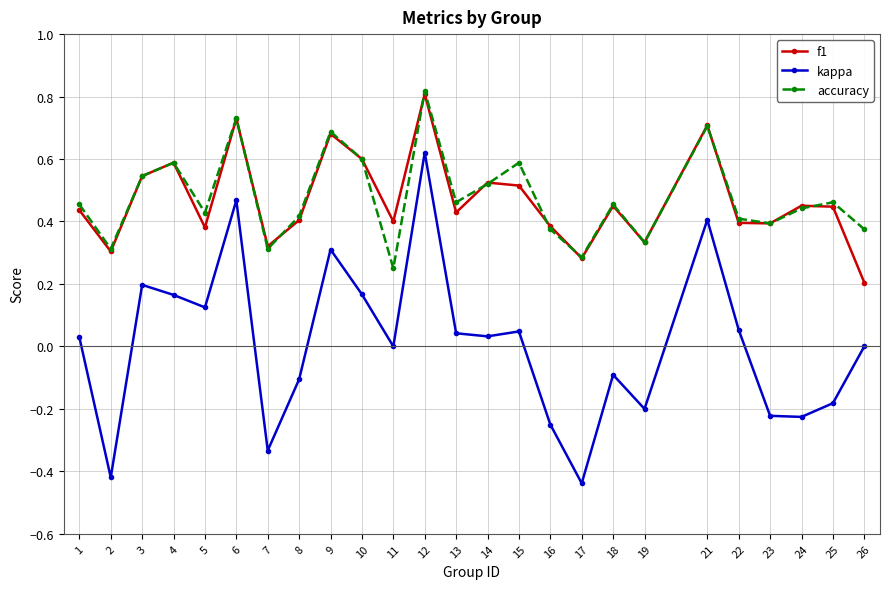

The f1 series shows 0.5 at 15. True or false?

True